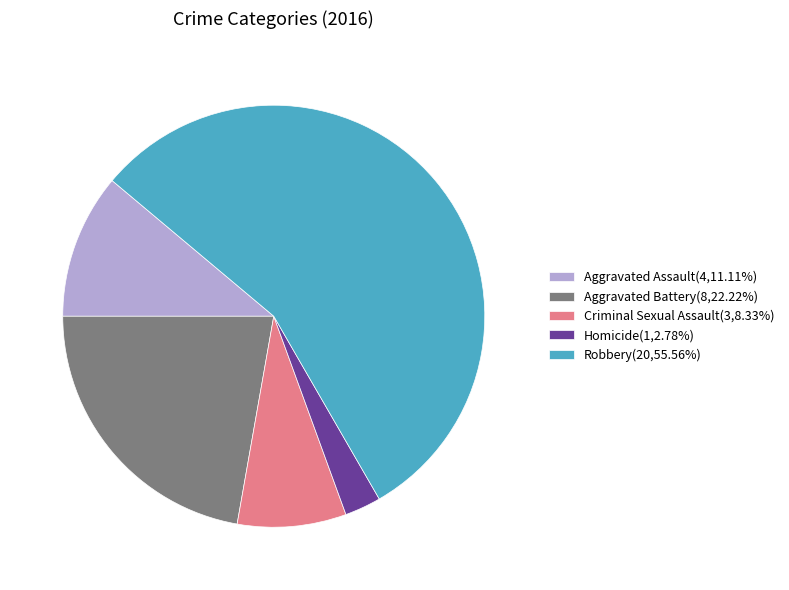

Do Robbery(20,55.56%) and Criminal Sexual Assault(3,8.33%) together represent more than half of the pie?

Yes